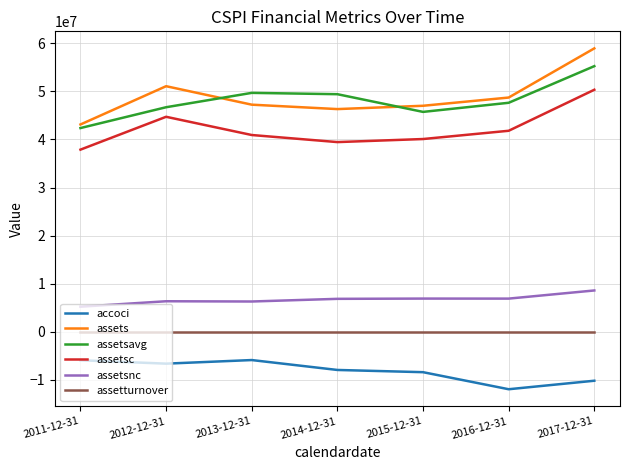

How many lines are shown in the chart?

6